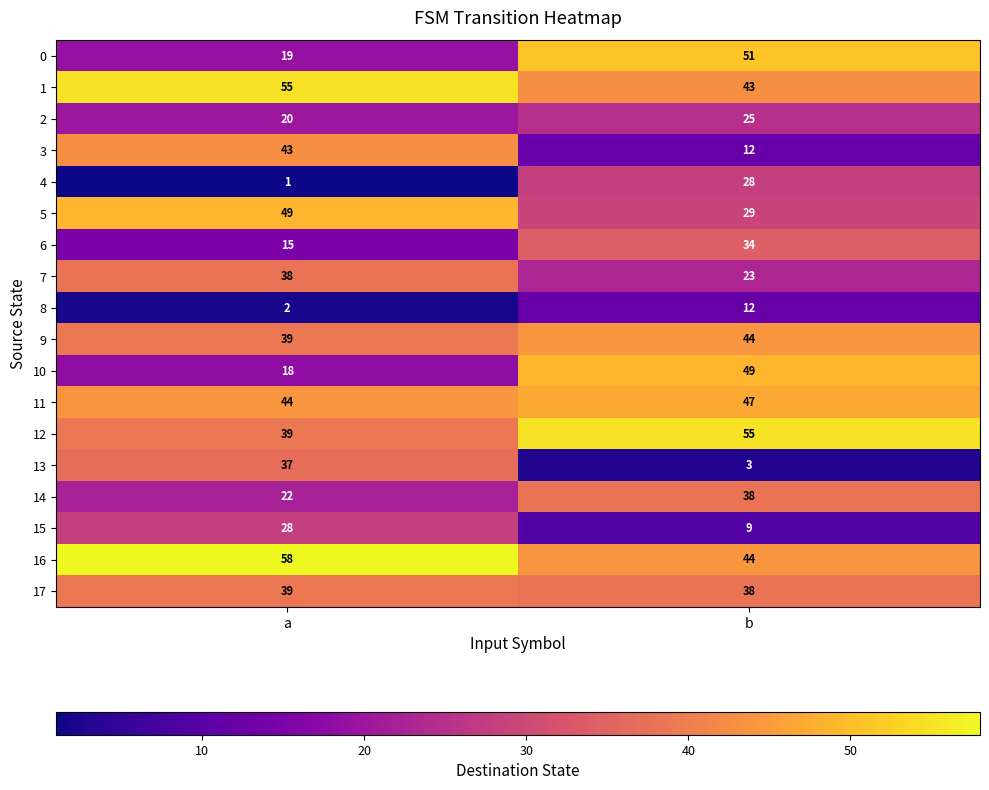

What is the difference between the 6 values at b and a?

19